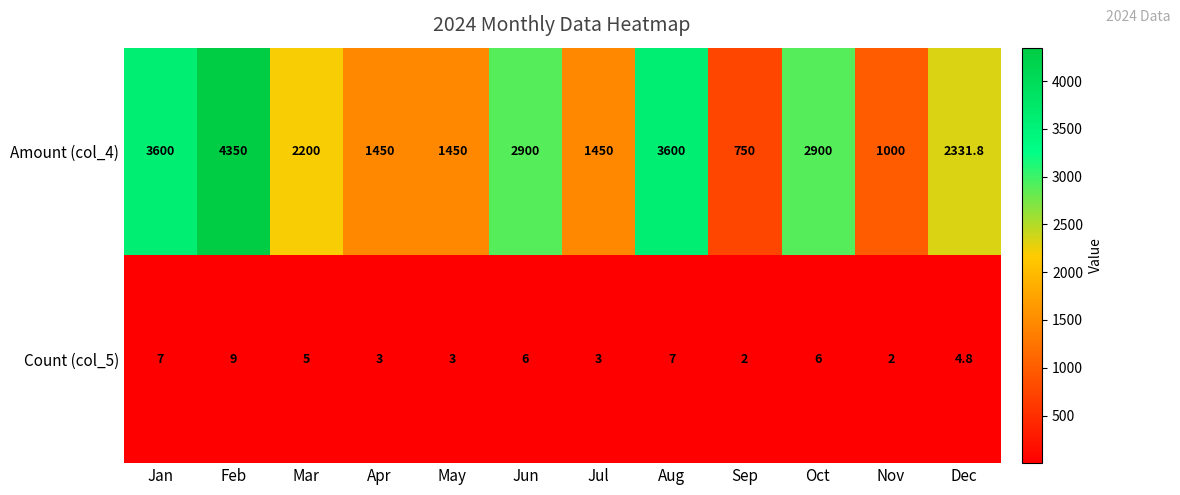

True or false: Count (col_5) has a value of 8.4 at Dec.

False